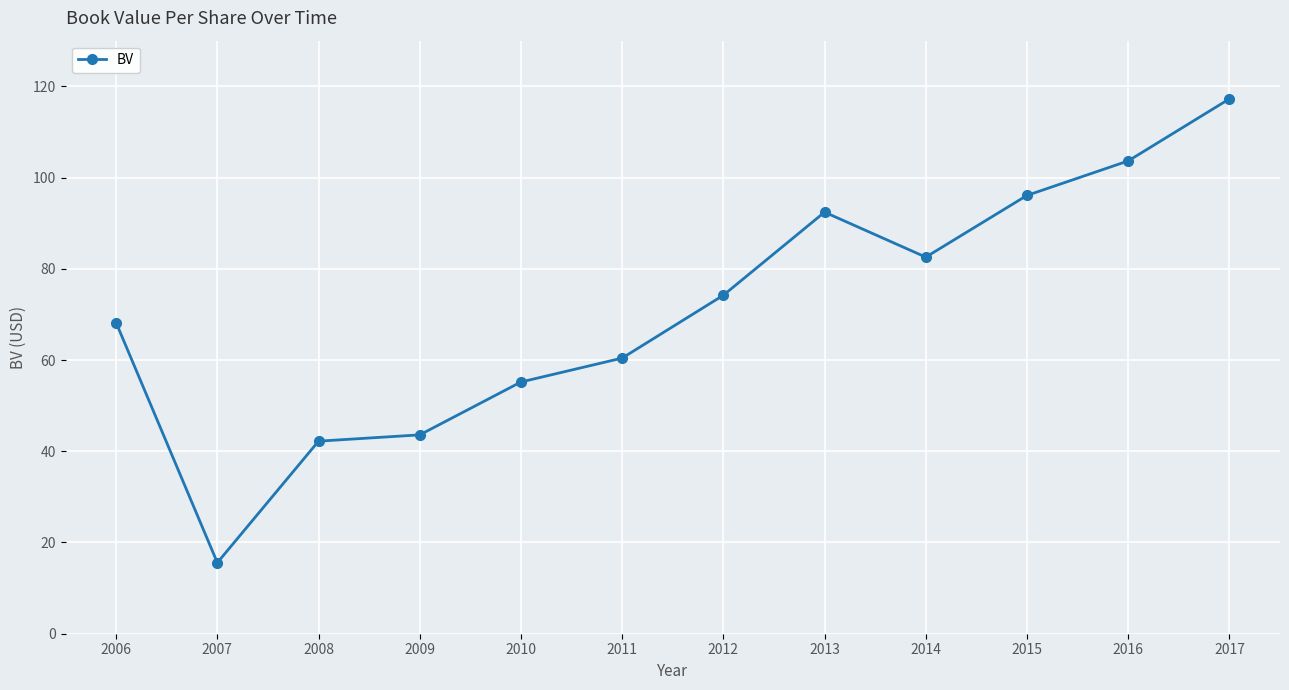

Rank the categories by value from lowest to highest.

2007, 2008, 2009, 2010, 2011, 2006, 2012, 2014, 2013, 2015, 2016, 2017